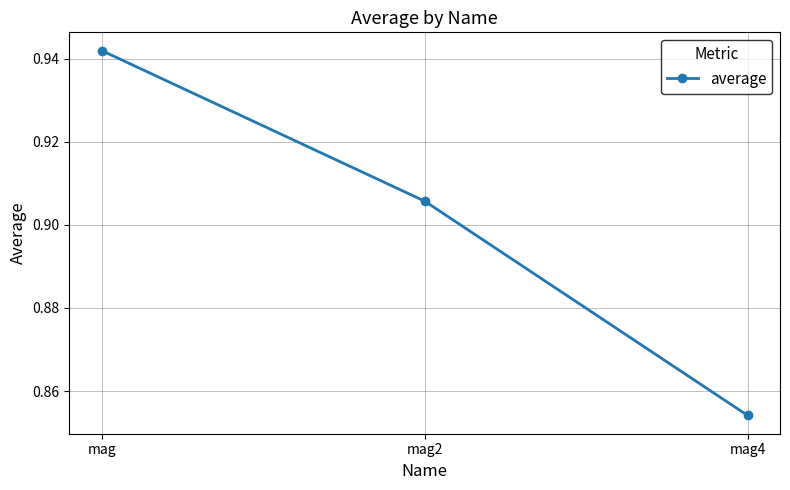

Which label corresponds to the largest value in the chart?

mag